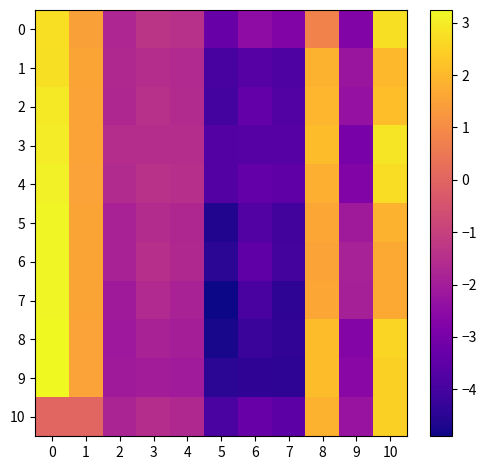

What is the difference between the highest and lowest values at 3?

0.7